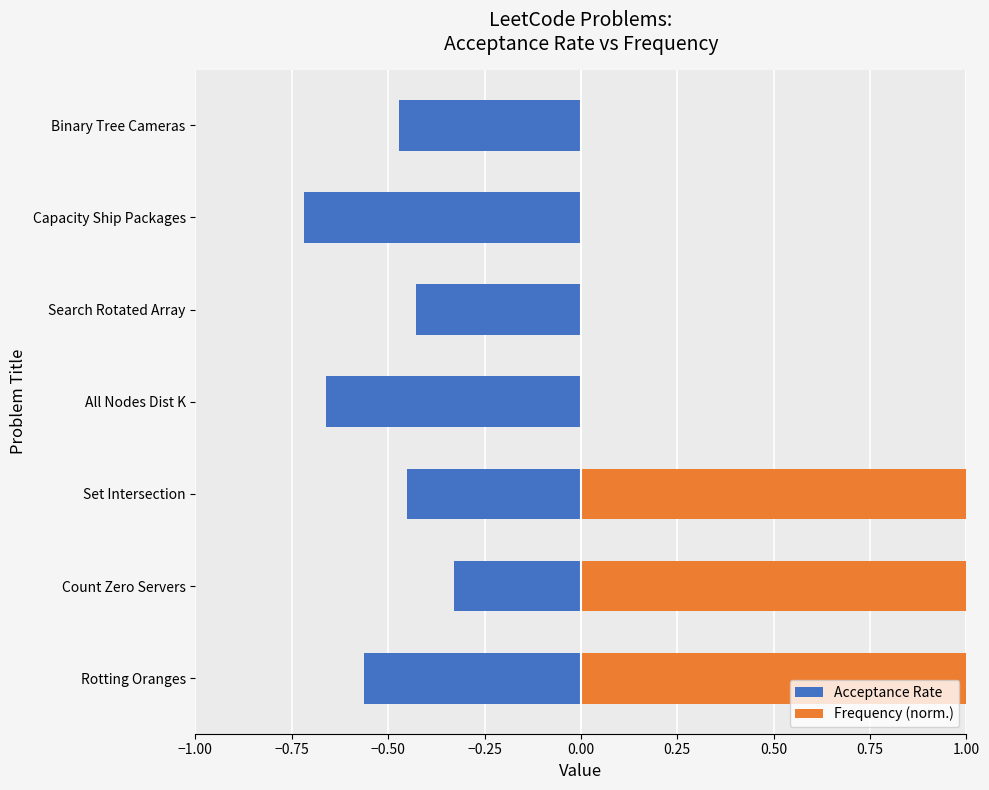

How many groups of bars are there?

7